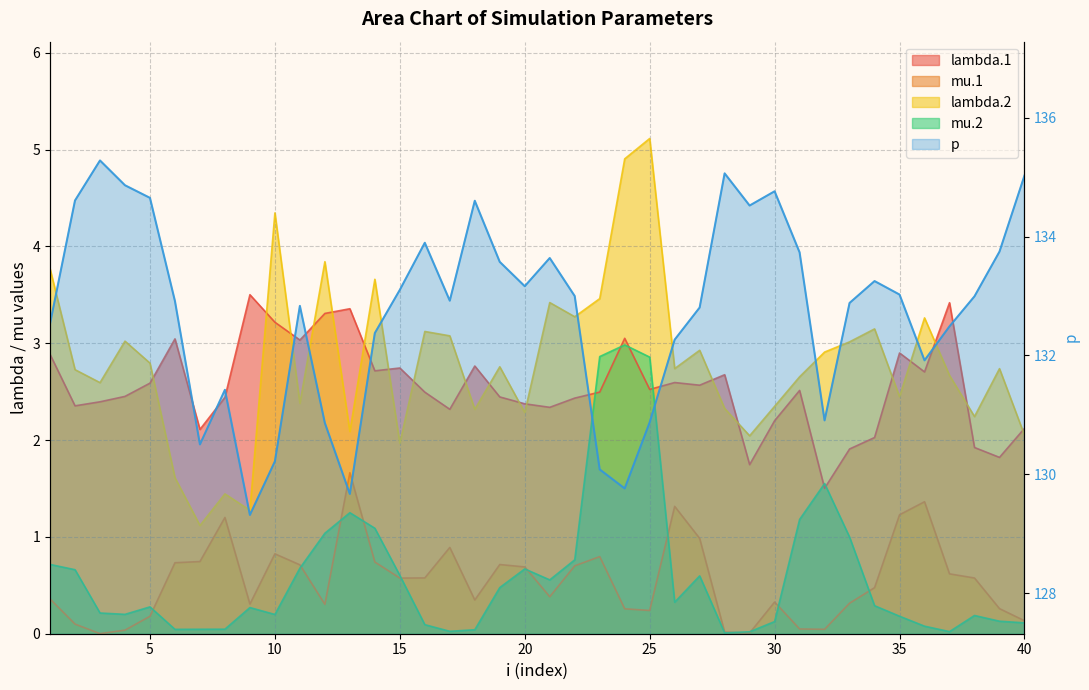

What is the minimum value for lambda.2?

1.1